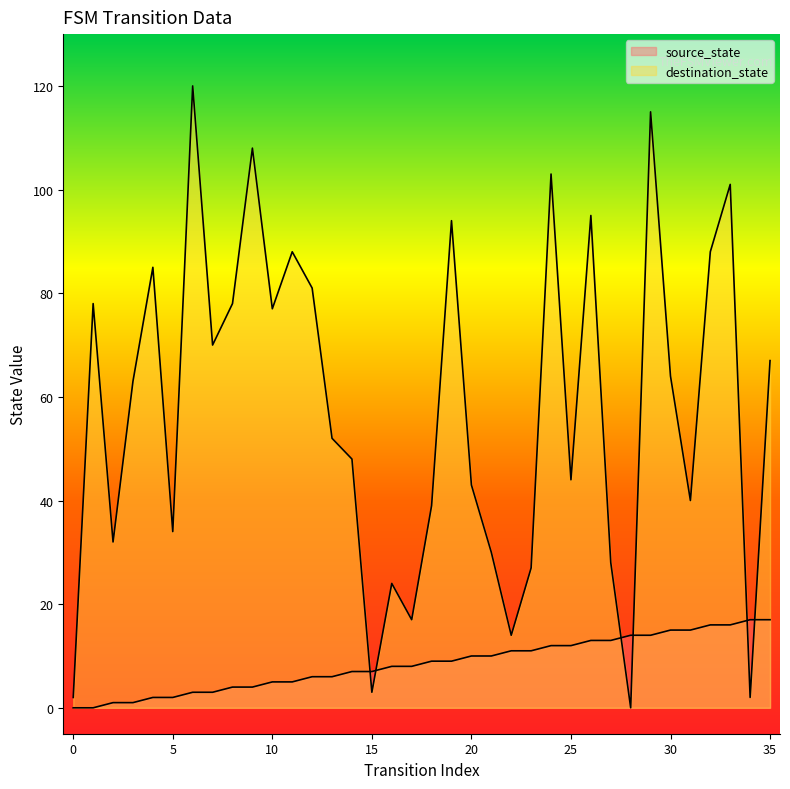

In destination_state, how many points are higher than both neighbors (excluding endpoints)?

11